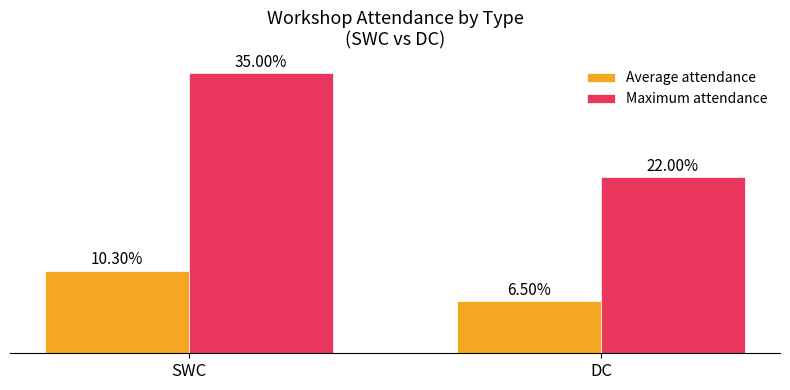

At which label does Maximum attendance reach its peak?

SWC